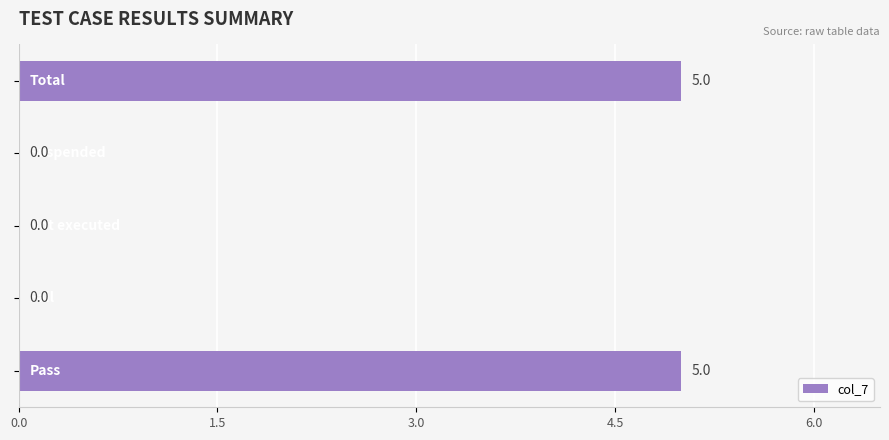

What is the sum of all values?

10